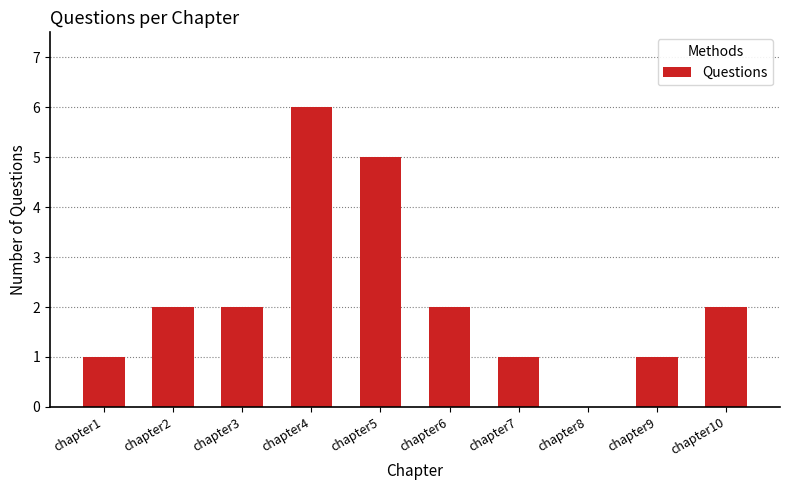

Count the values in the range 1 to 2.

7